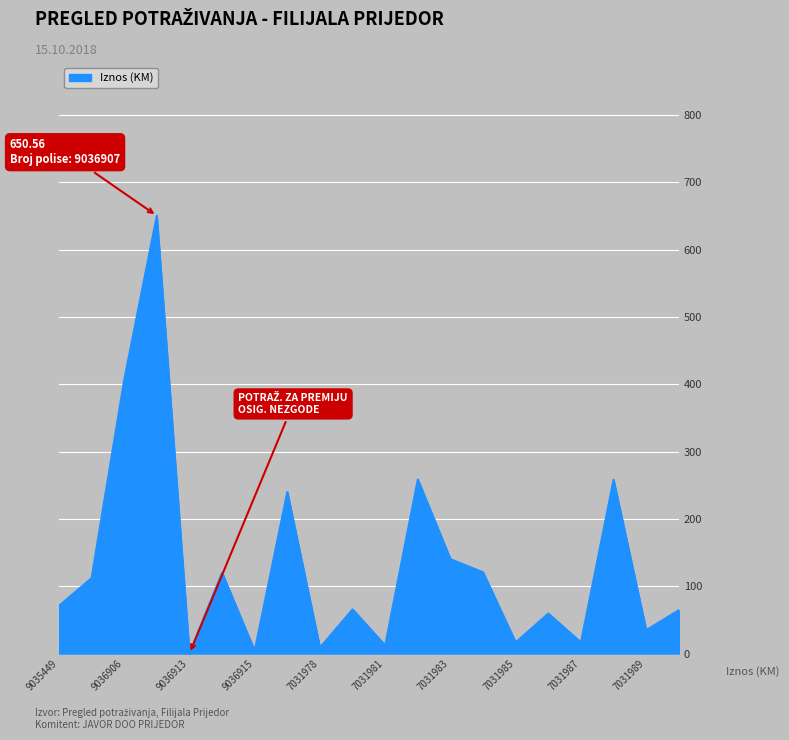

What is the difference between the maximum and minimum values?

650.6